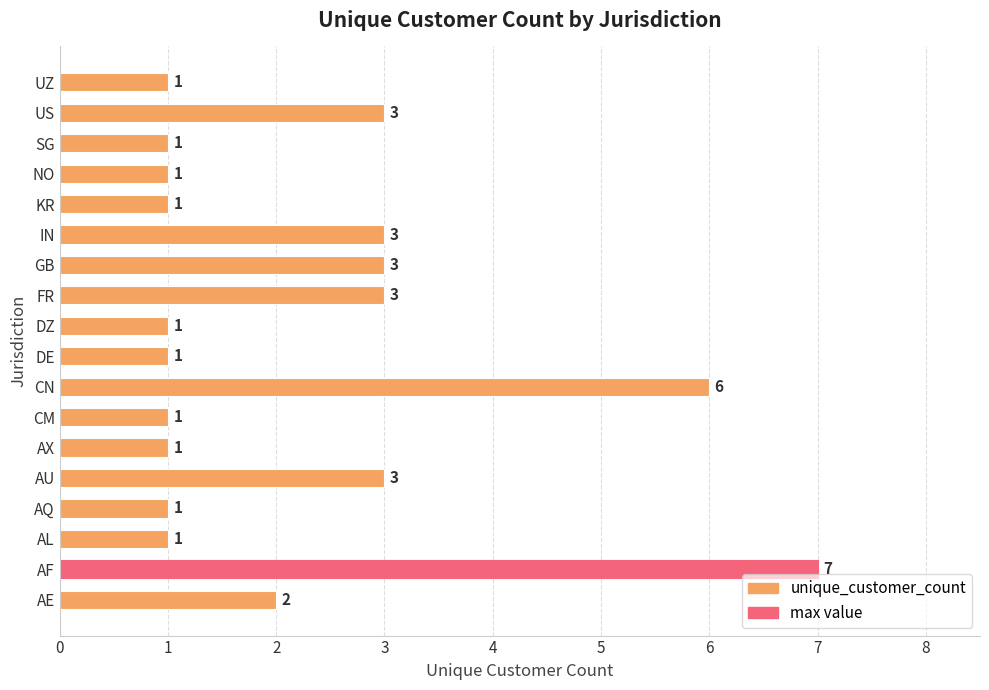

What is the greatest value displayed?

7